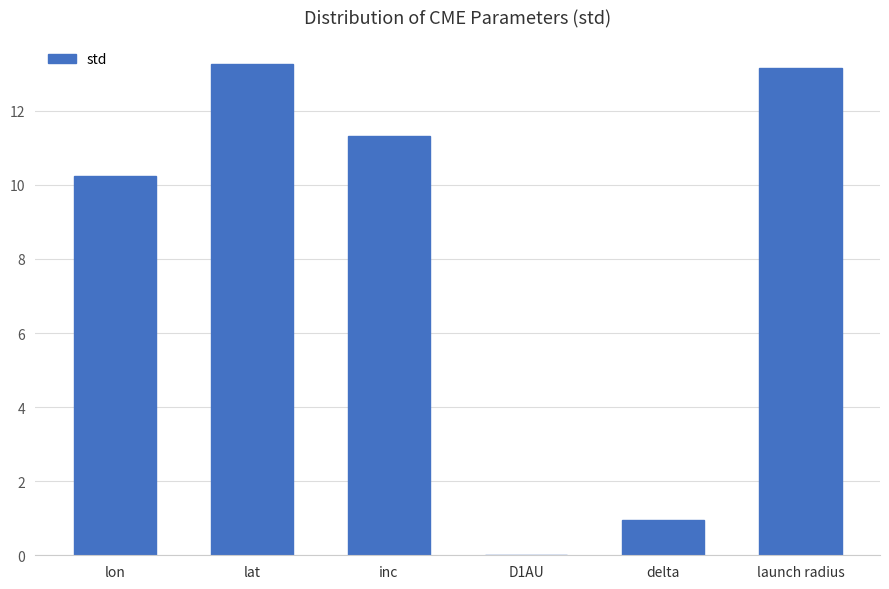

What is the sum of all values?

48.9